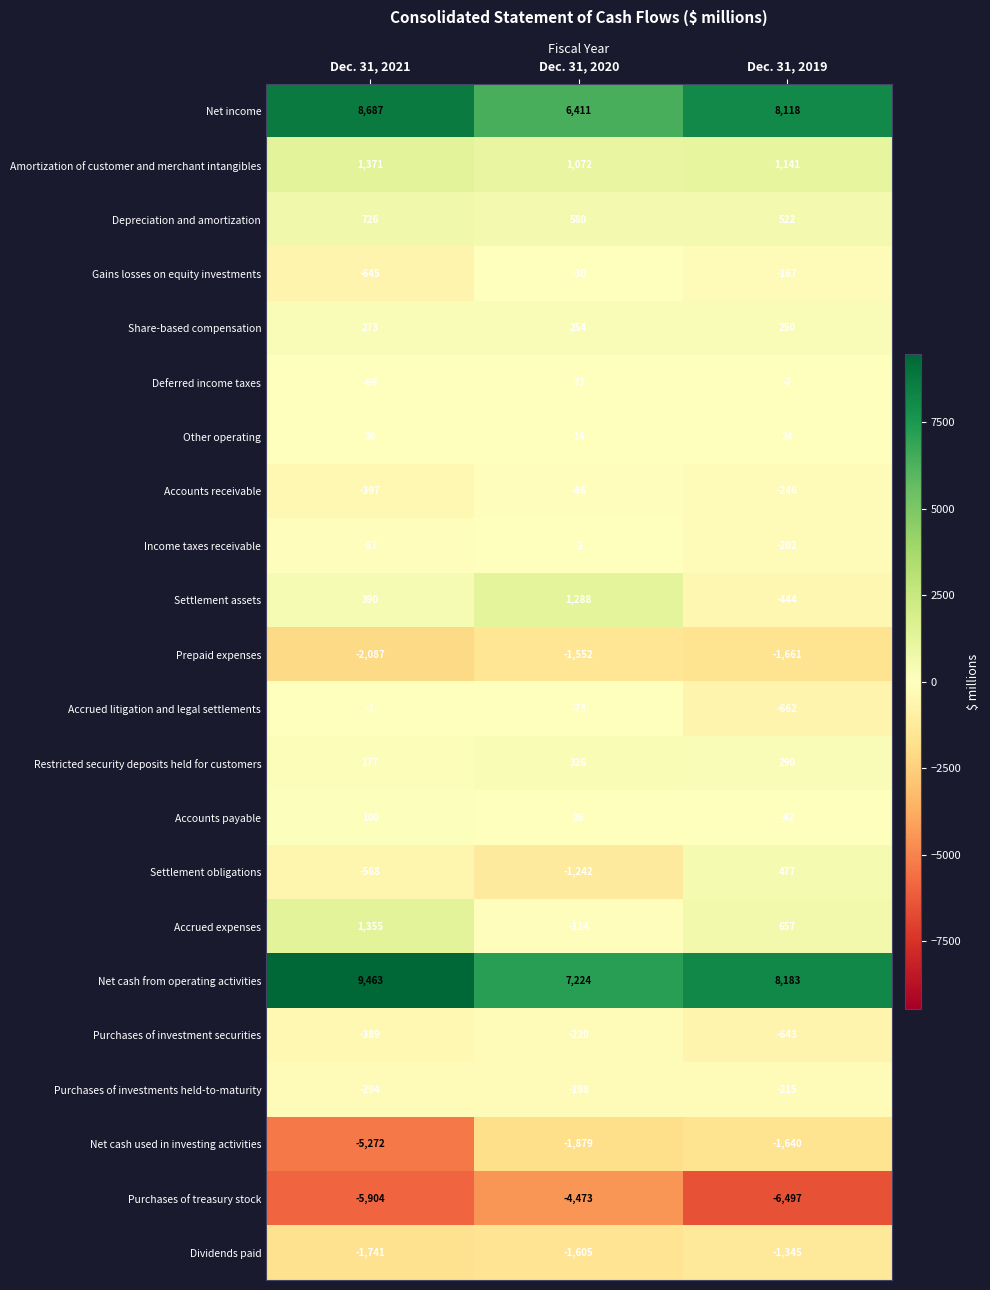

What is the maximum value shown in the chart?

9463